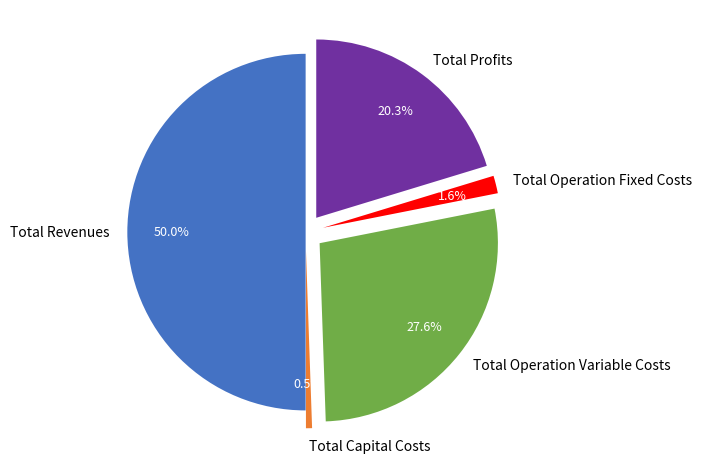

Which has a higher value, Total Capital Costs or Total Profits?

Total Profits